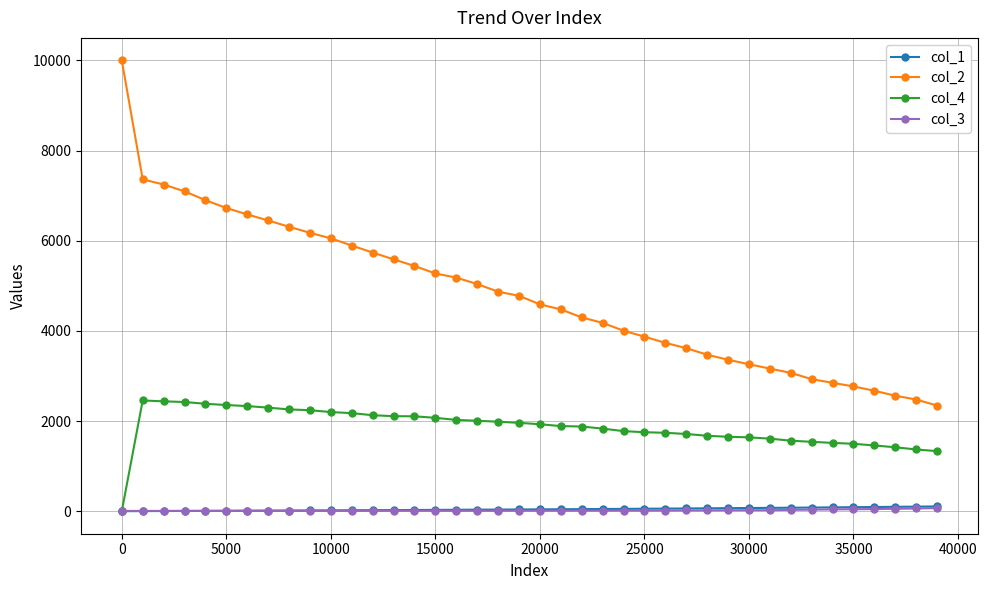

Which series has the widest spread of values?

col_2